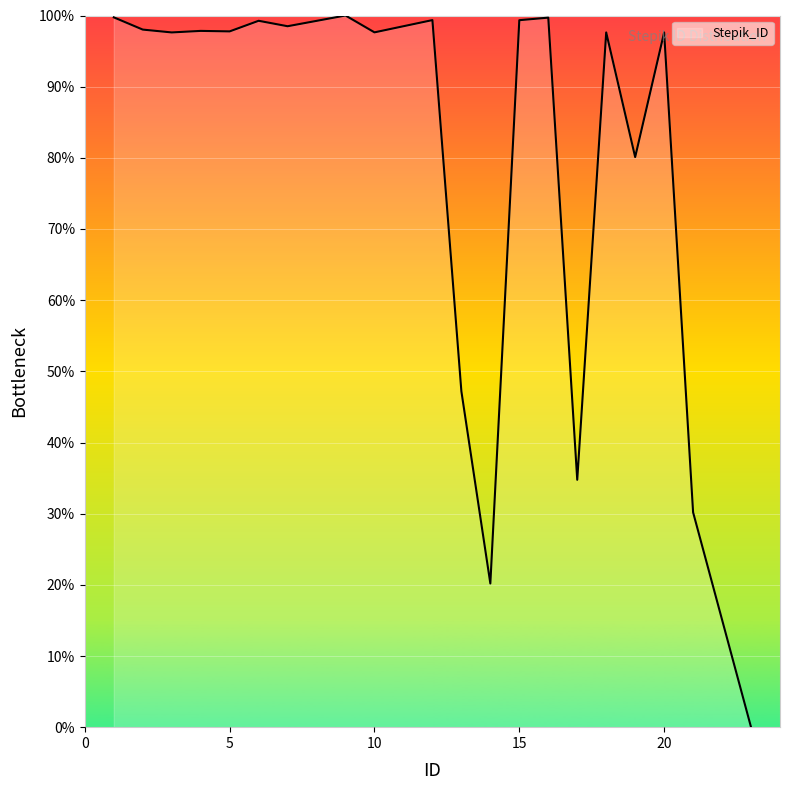

What is the maximum value shown in the chart?

100.0